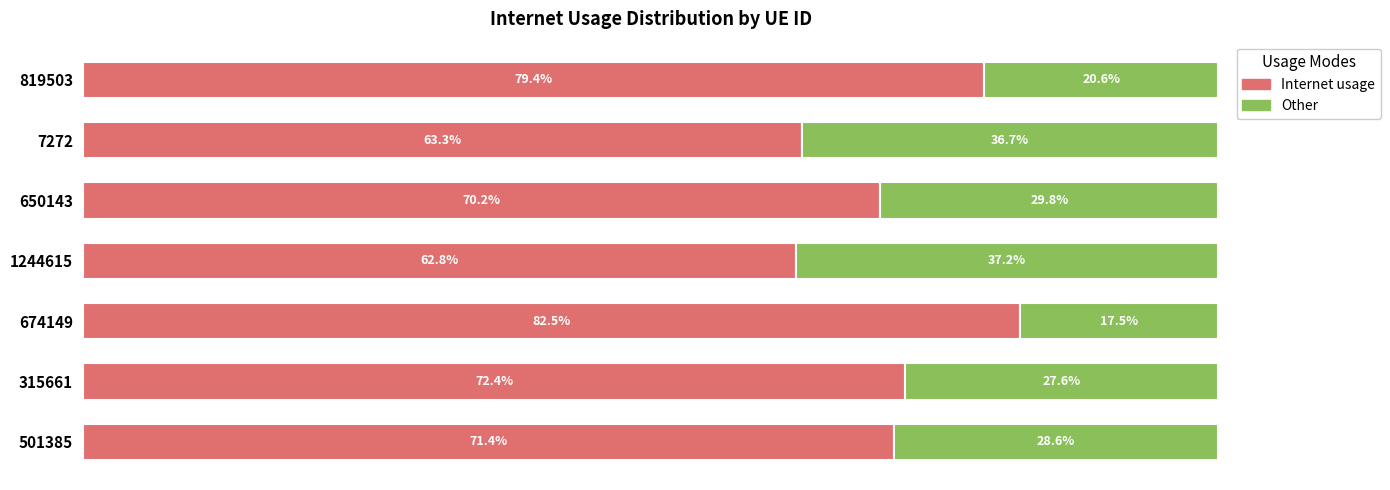

Which series has the widest spread of values?

Internet usage